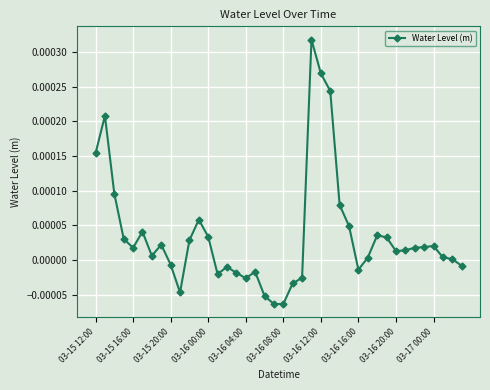

Does the chart have visible grid lines?

Yes